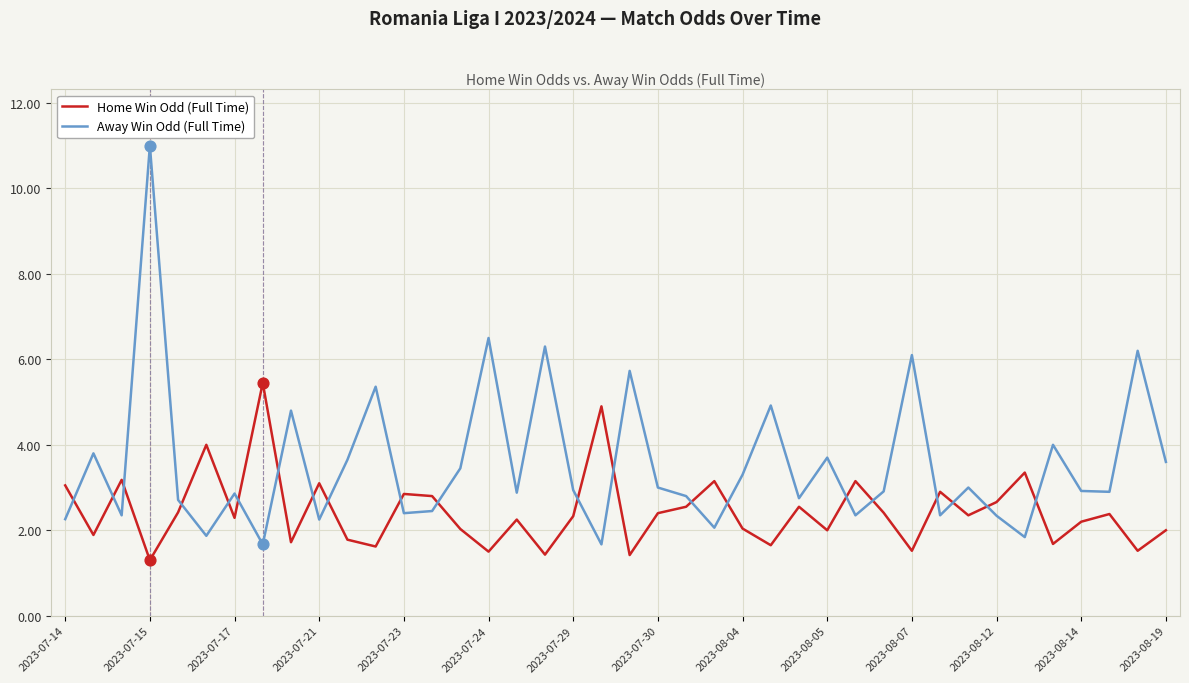

Which series has the largest total across all categories?

Away Win Odd (Full Time)